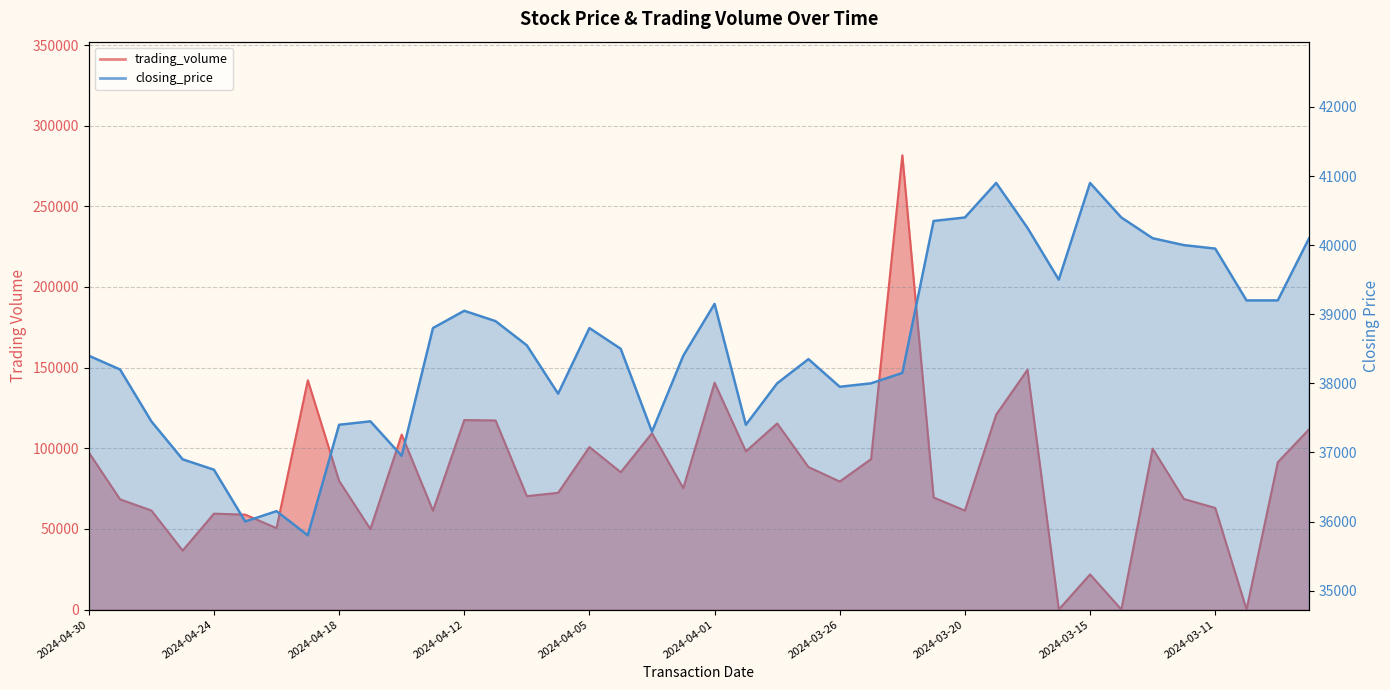

At which label does trading_volume reach its peak?

2024-03-22